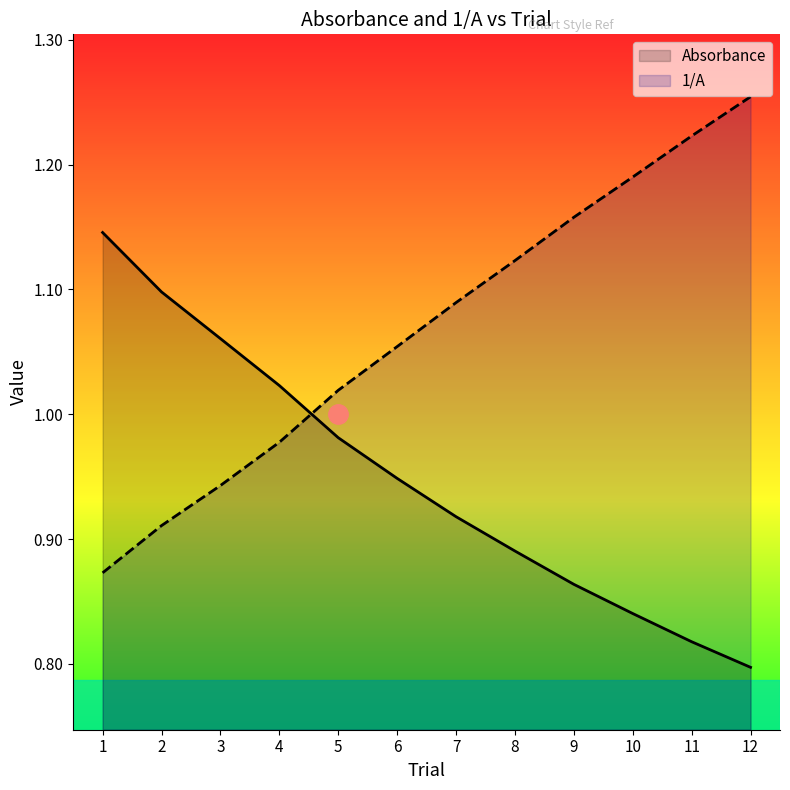

List the series in order of their peak value, highest first.

1/A, Absorbance